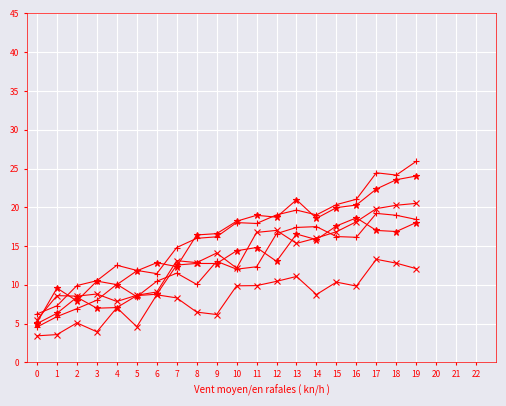

Count the number of categories in the chart.

20